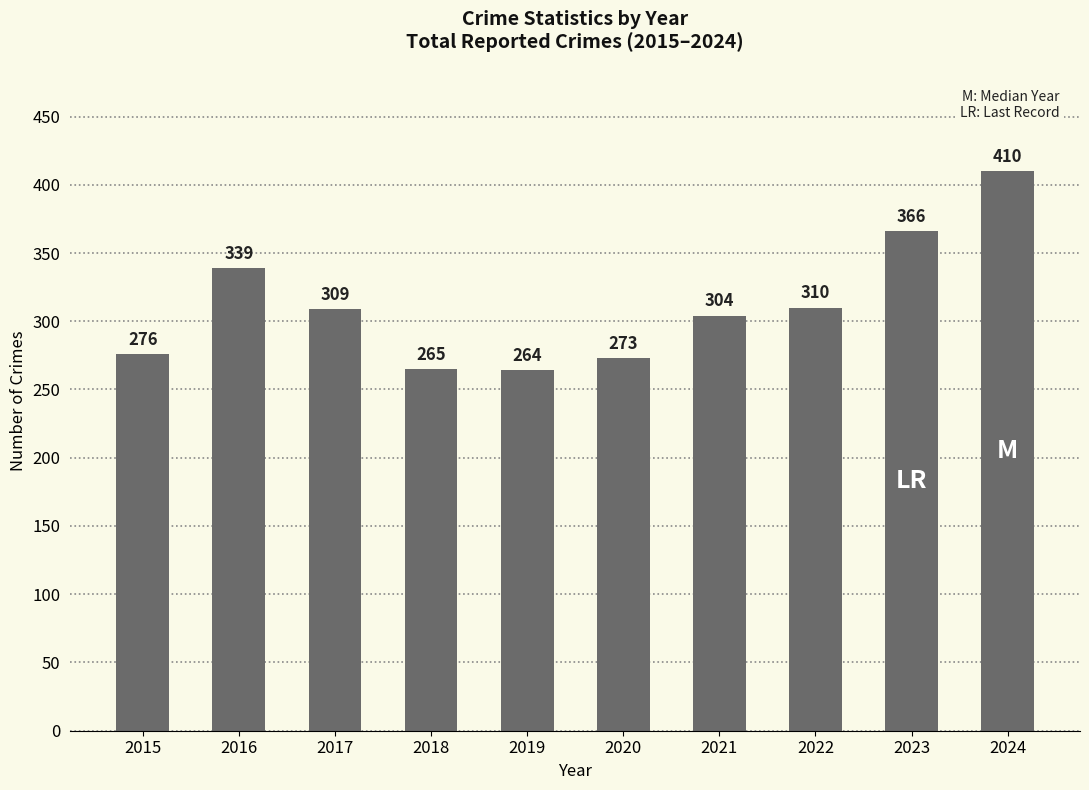

Is it true that the value at 2024 is 410?

True